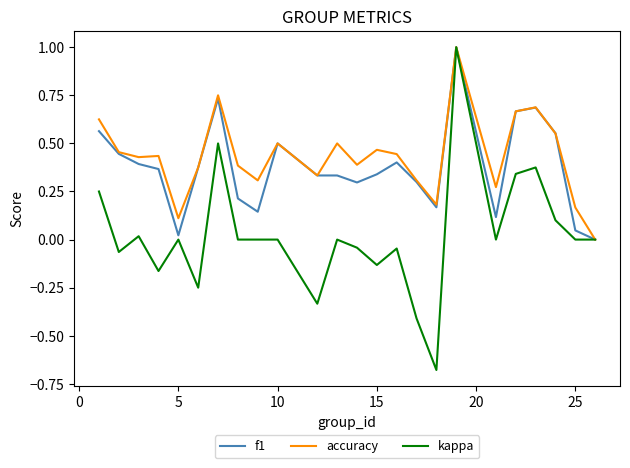

What is the greatest value displayed?

1.0